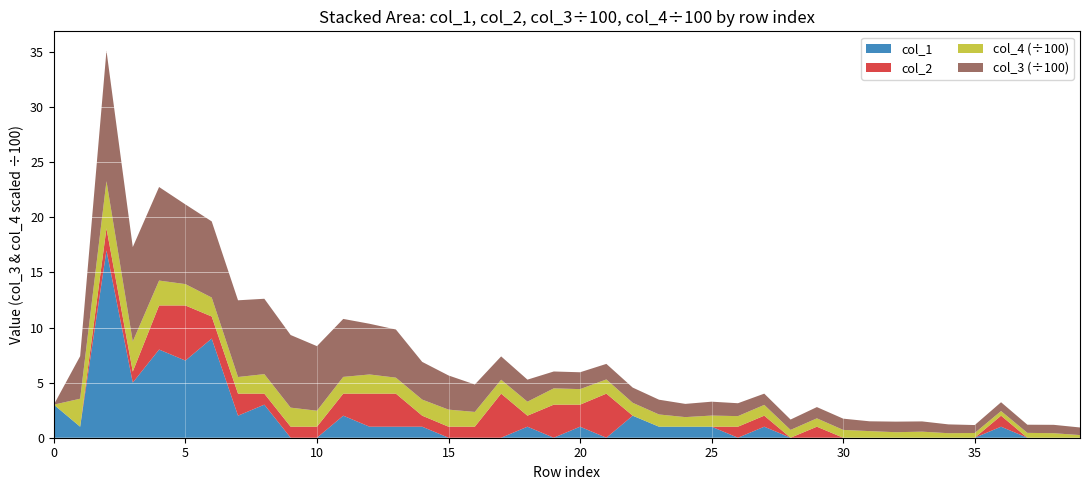

Reading right to left, extract all data points from this chart.

col_1: 0	0	0	1	0	0	0	0	0	0	0	0	1	0	1	1	1	2	0	1	0	1	0	0	0	1	1	1	2	0	0	3	2	9	7	8	5	17	1	3
col_2: 0	0	0	1	0	0	0	0	0	0	1	0	1	1	0	0	0	0	4	2	3	1	4	1	1	1	3	3	2	1	1	1	2	2	5	4	1	2	0	0
col_3: 69	76	74	80	72	80	93	96	89	102	102	94	102	117	126	120	134	138	141	153	153	200	212	249	310	342	437	460	526	586	659	684	696	691	723	849	857	1184	386	0
col_4: 24	41	44	42	43	41	55	50	60	71	76	71	98	96	101	87	111	117	129	141	148	127	126	134	155	146	145	174	152	145	173	177	151	172	194	226	273	428	254	0